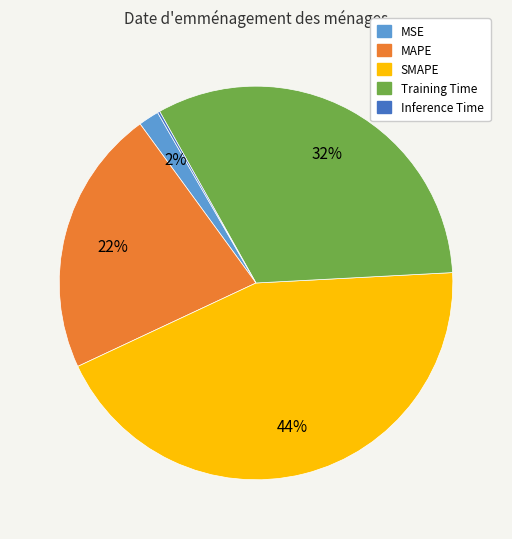

True or false: Training Time accounts for 32% of the total.

True